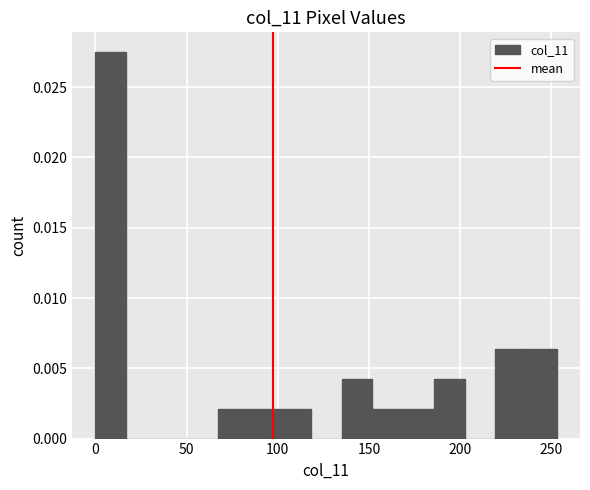

Around what value on the x-axis is the tallest bar? Give the approximate position of its centre, as read against the axis.

10